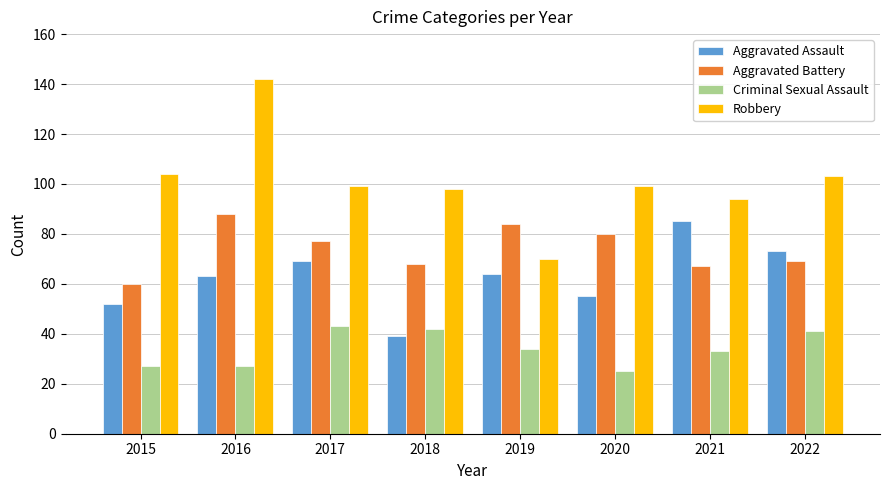

True or false: Aggravated Assault has a value of 14 at 2018.

False